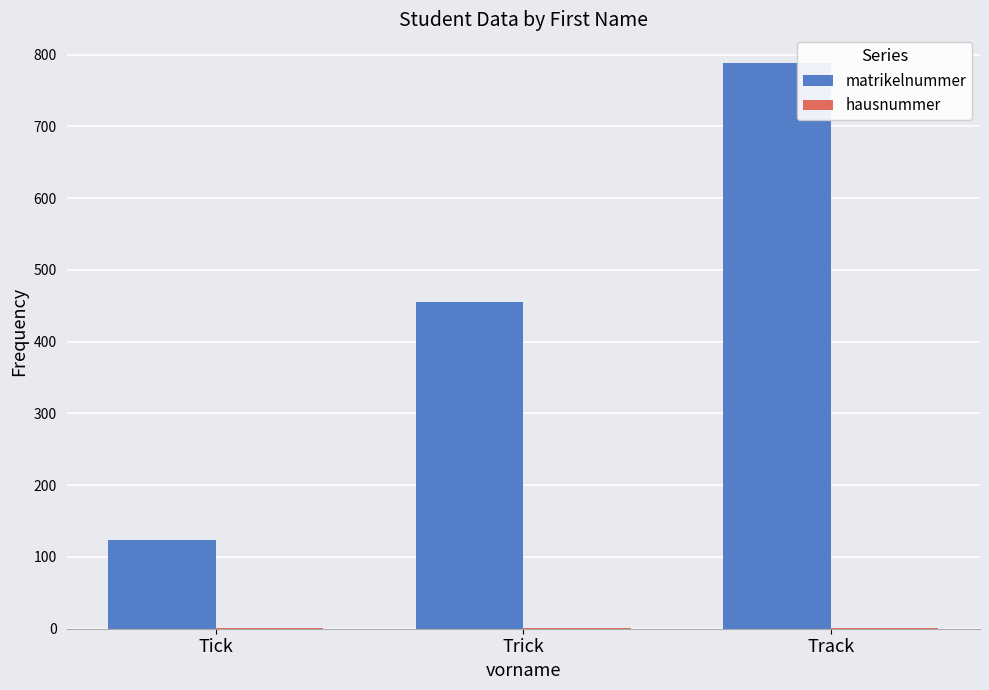

The matrikelnummer series shows 108 at Trick. True or false?

False